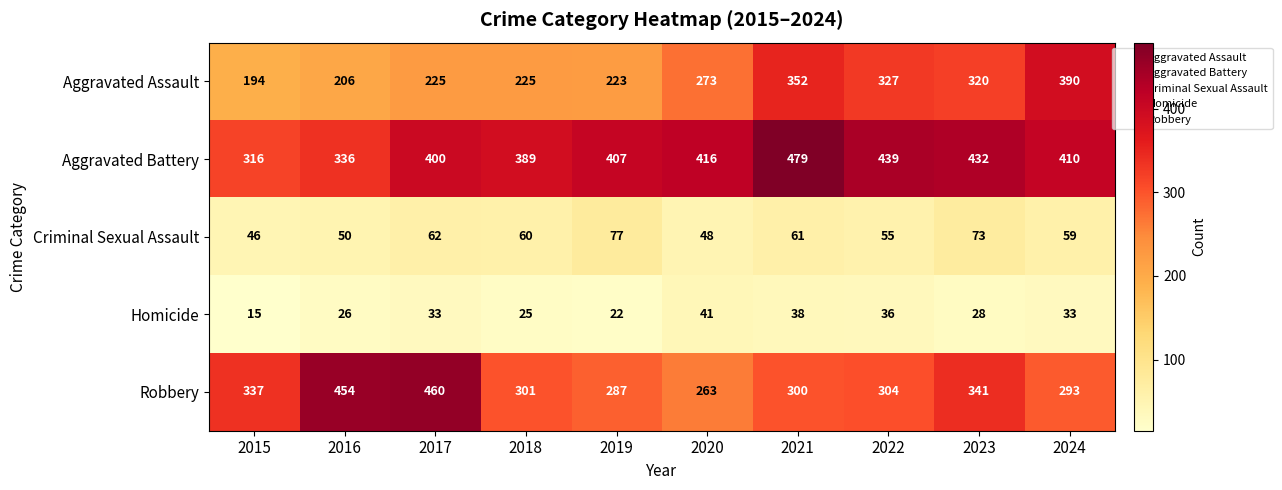

How many distinct data groups are displayed?

5